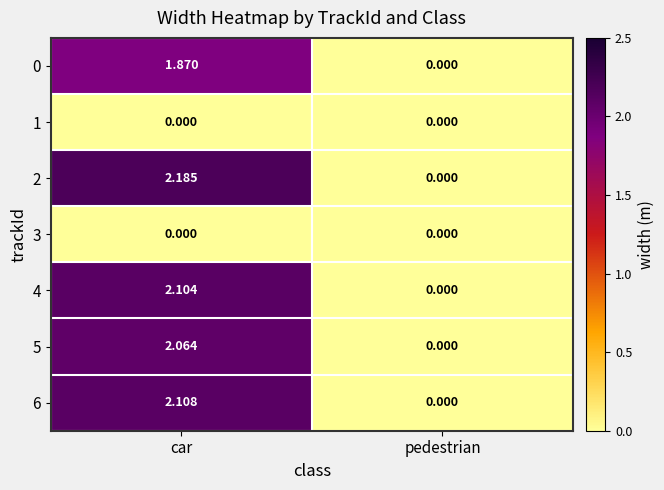

Rank the categories by 5 value from highest to lowest.

car, pedestrian